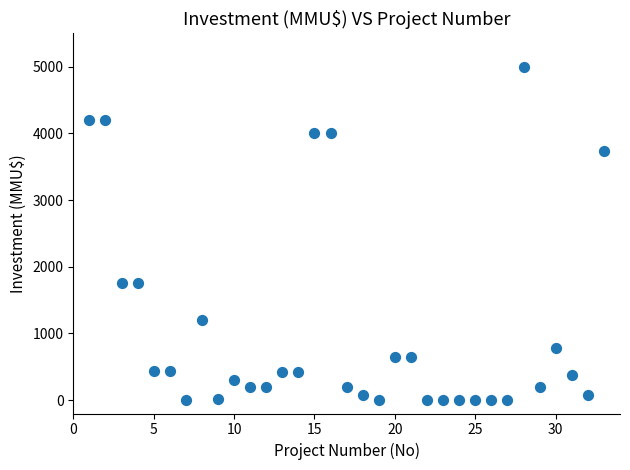

What is the range of Y values (max minus min)?

5000.0